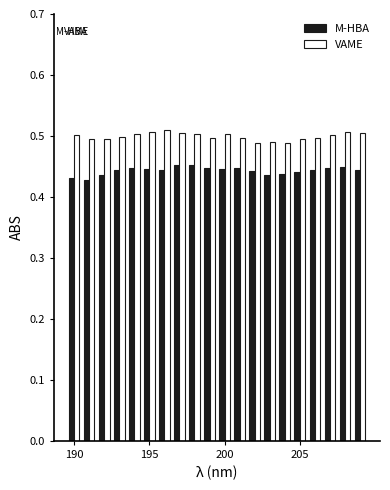

How many series are shown in this chart?

2